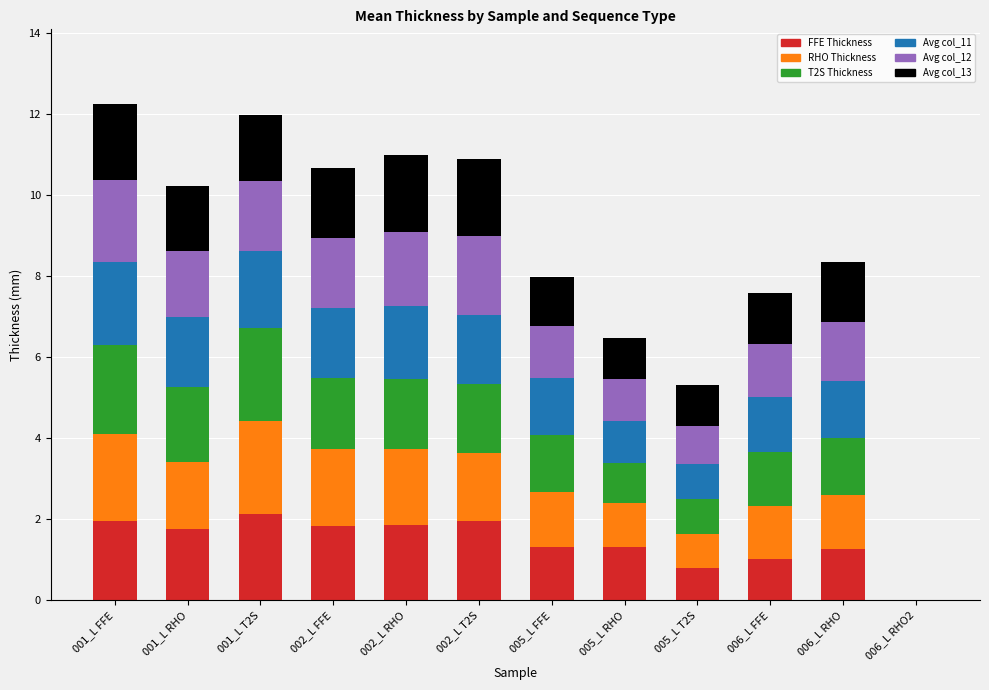

True or false: FFE Thickness has a value of 2.0 at 001_L FFE.

True